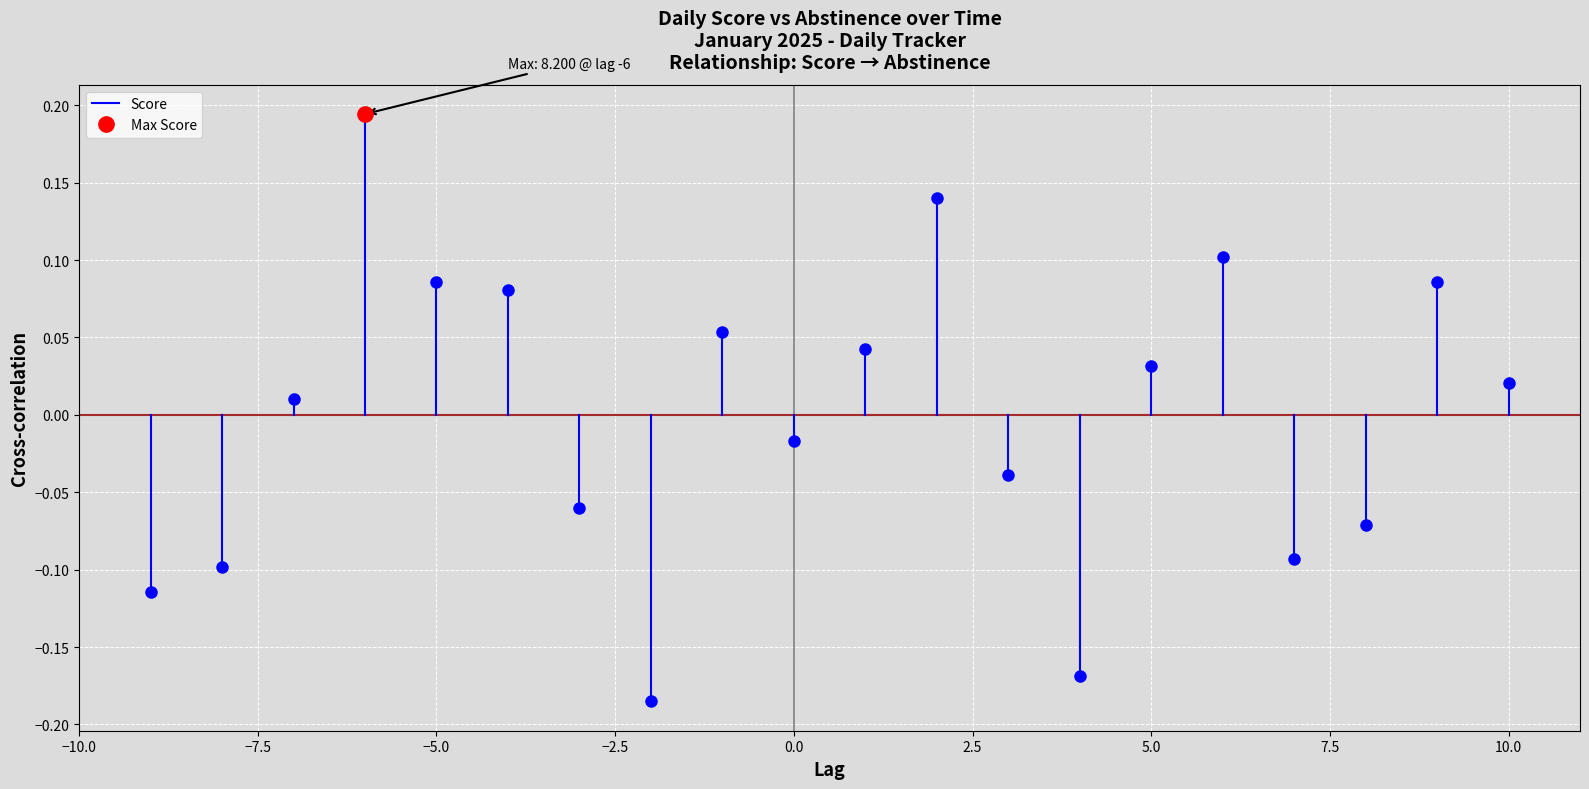

The value at −7.5 is -0.2. True or false?

False